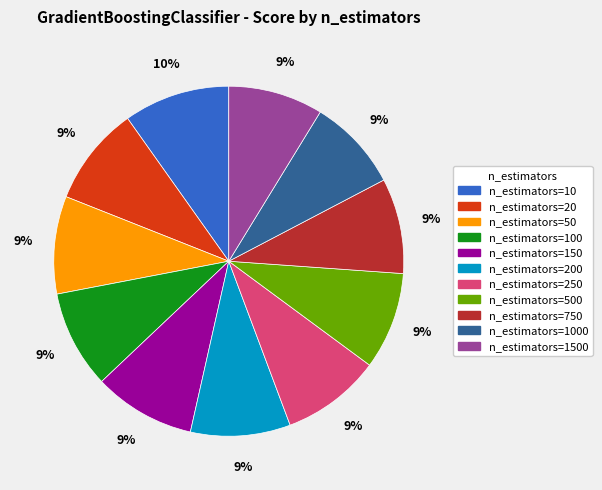

Is there any slice that represents more than half of the pie?

No